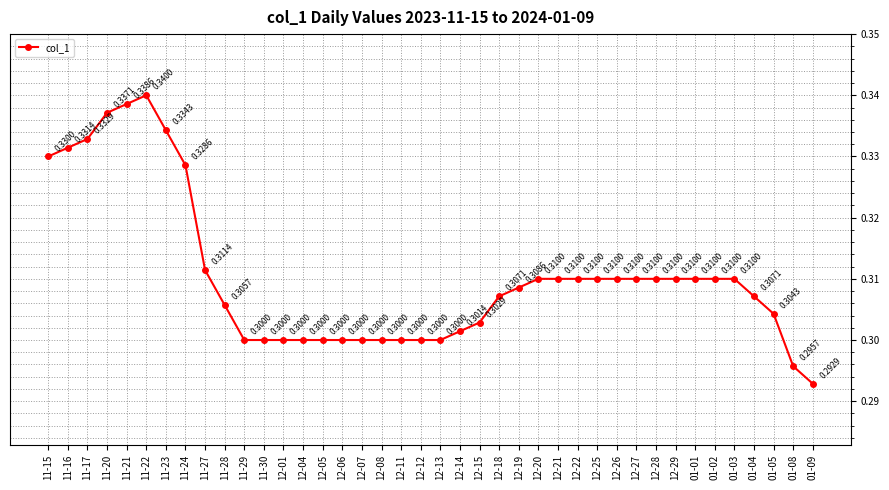

What value does the data have at 12-11?

0.3